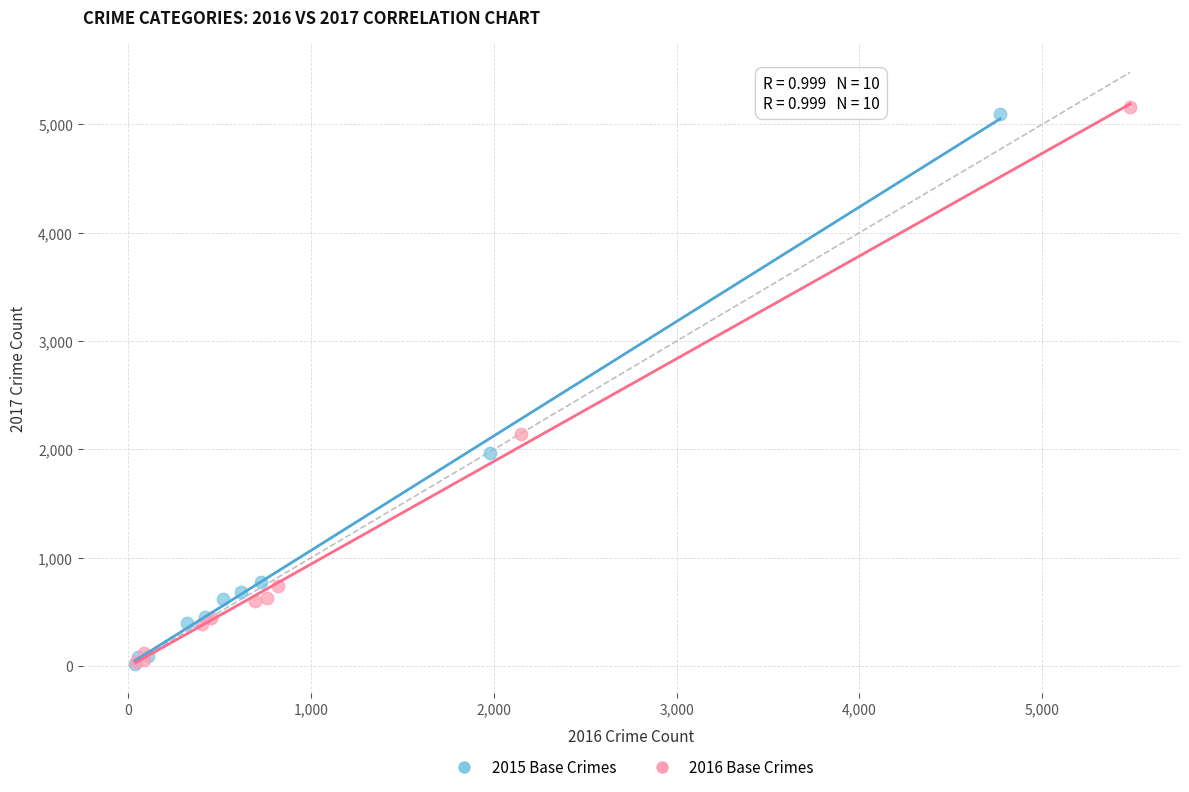

Which series has the largest Y range (max minus min)?

2016 Base Crimes